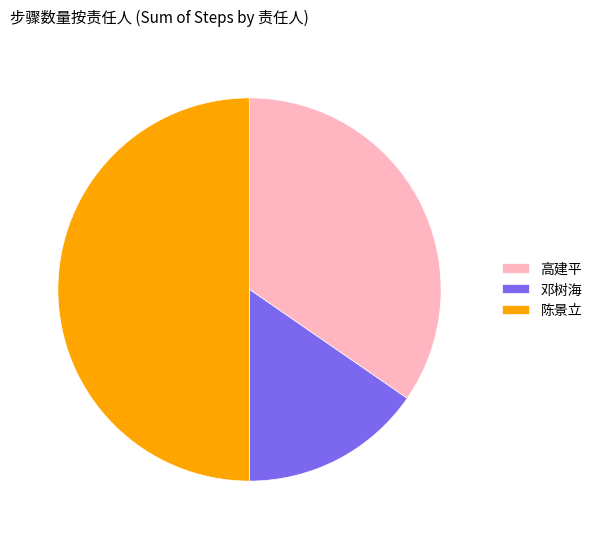

How many slices are in this pie chart?

3